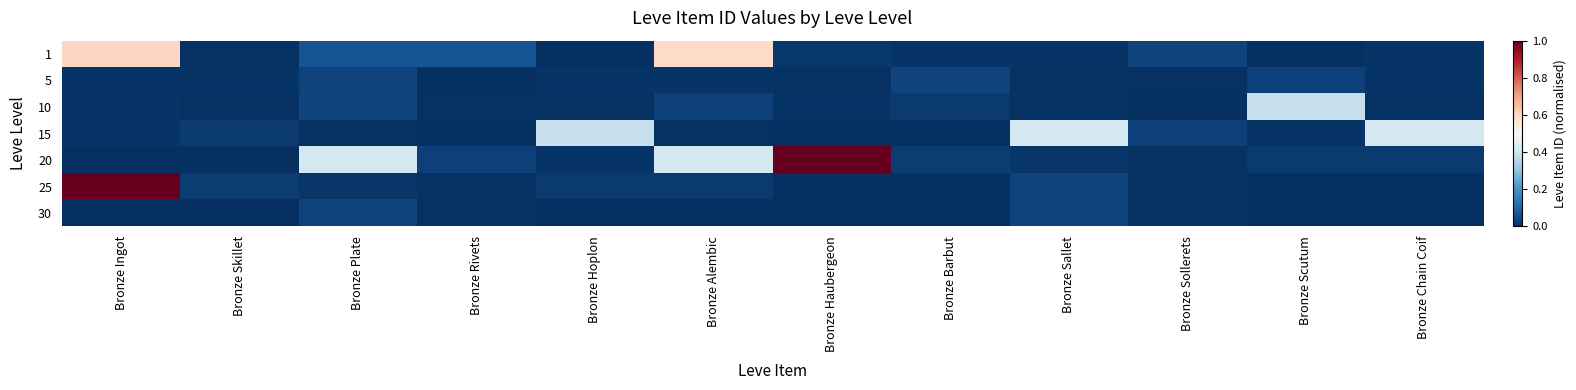

What is the spread (max minus min) of values at Bronze Rivets?

0.1